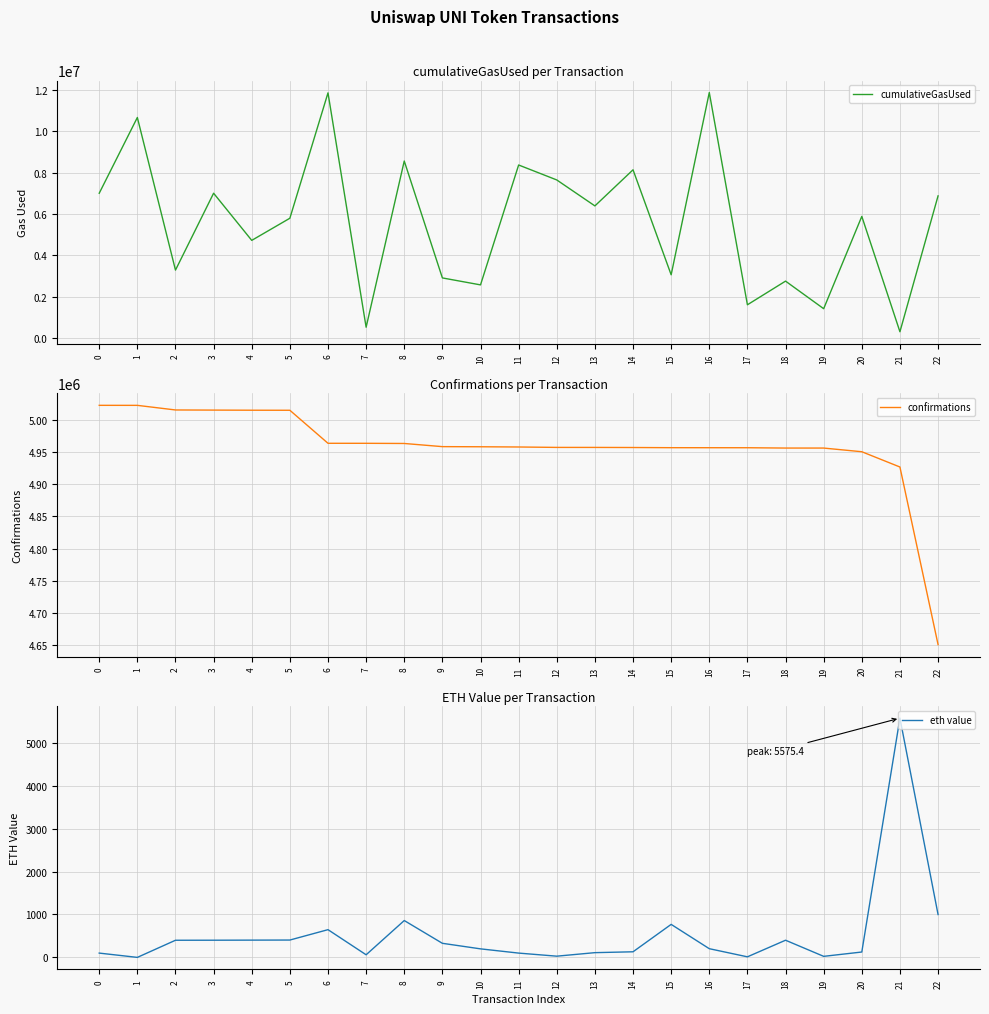

What is the spread (max minus min) of values at 6?

11867759.0